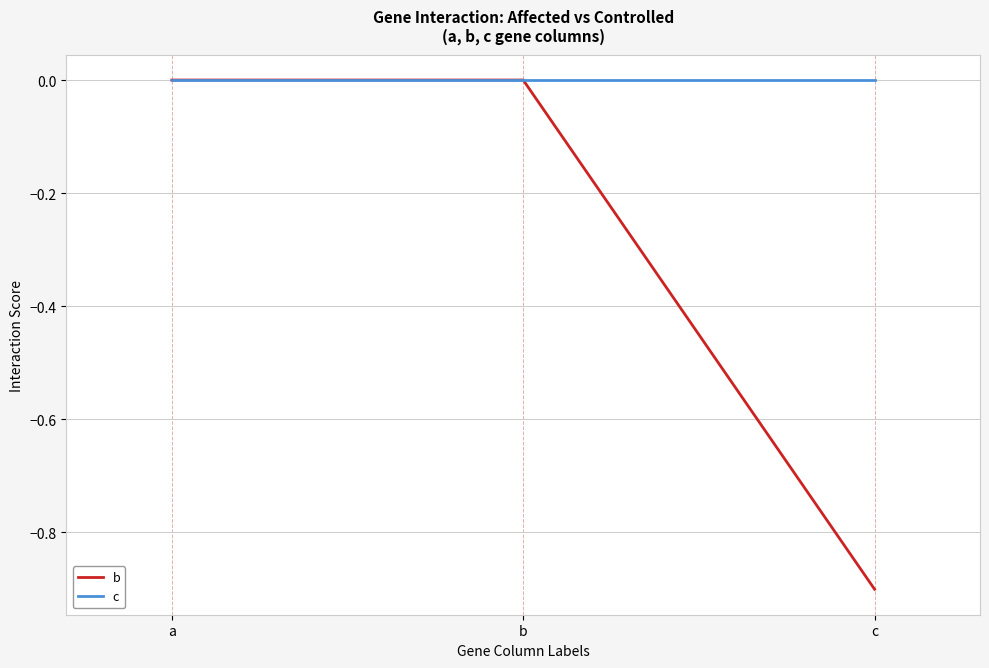

Between b and c, which series saw the biggest shift?

b